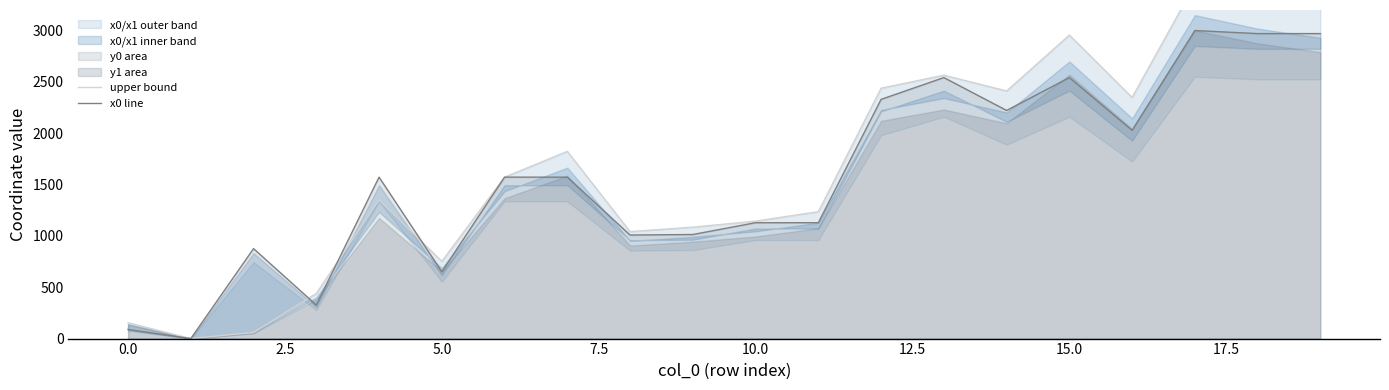

Between 10.0 and 17.5, which is larger?

17.5